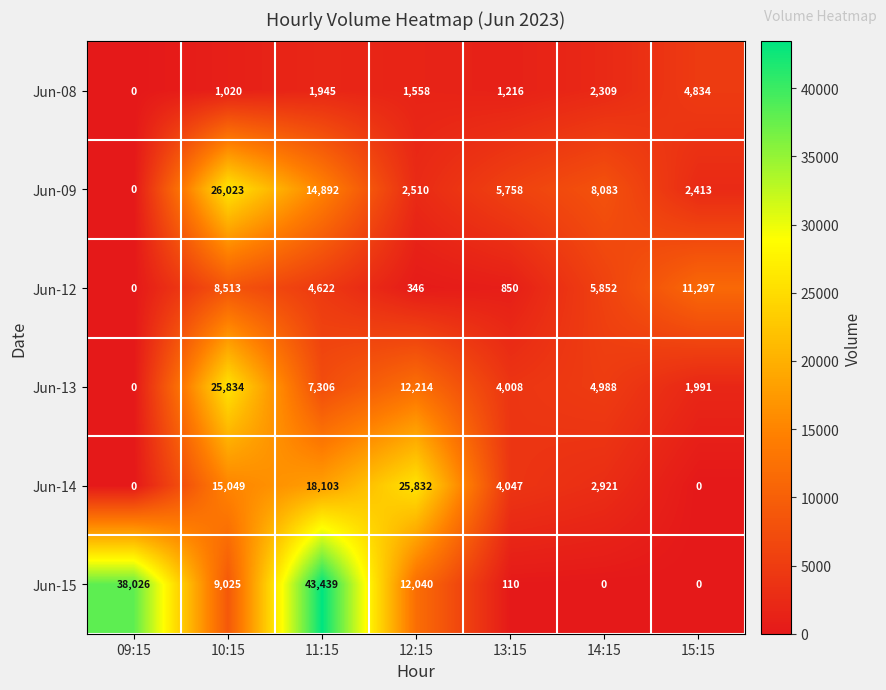

Where does the Jun-13 series first go above 4988?

10:15